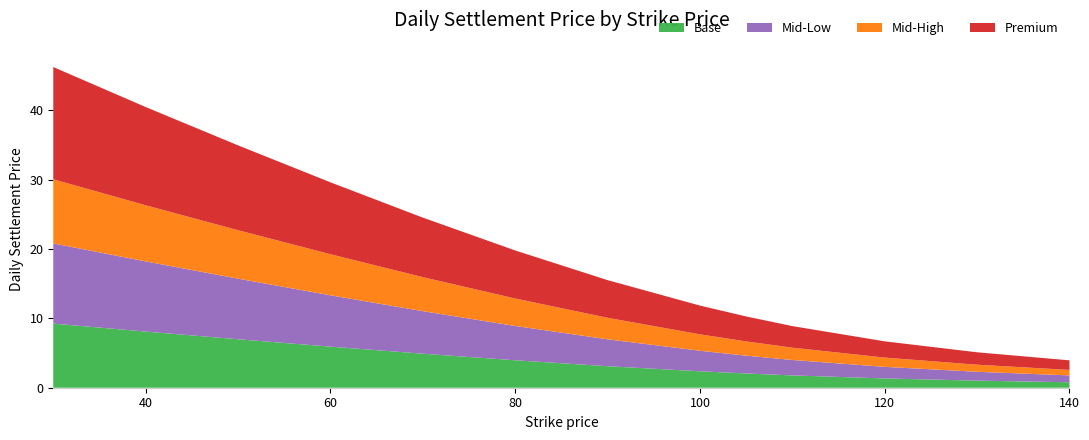

Reading left to right, what are all the values shown in this chart?

46.3	40.5	35.0	29.6	24.5	19.8	15.5	11.8	10.3	8.9	6.7	5.1	4.0